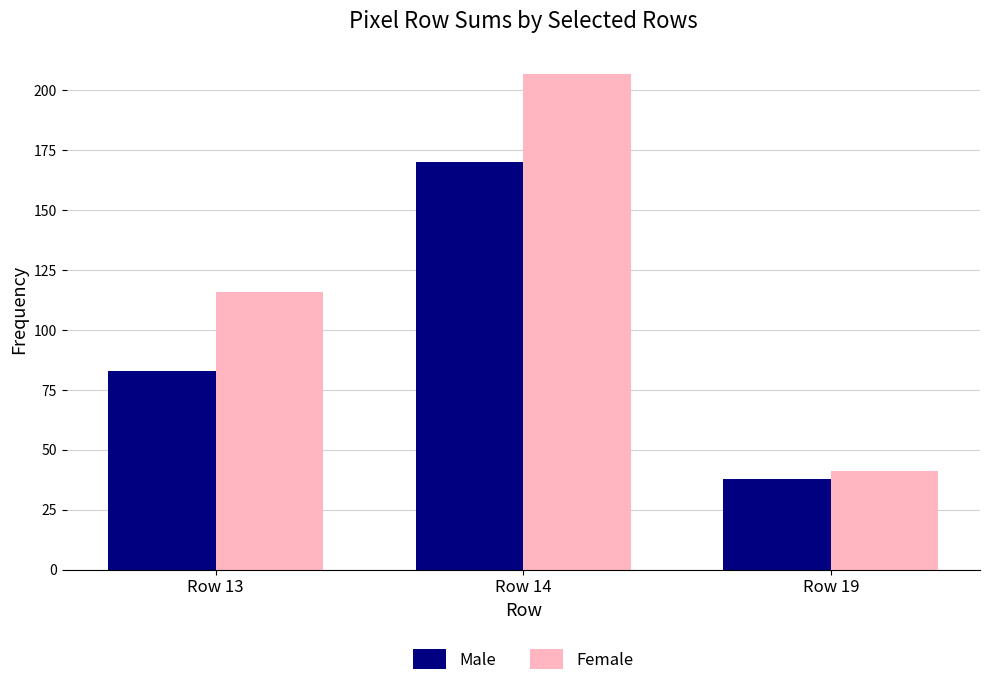

Which category has the lowest value across all series?

Row 19